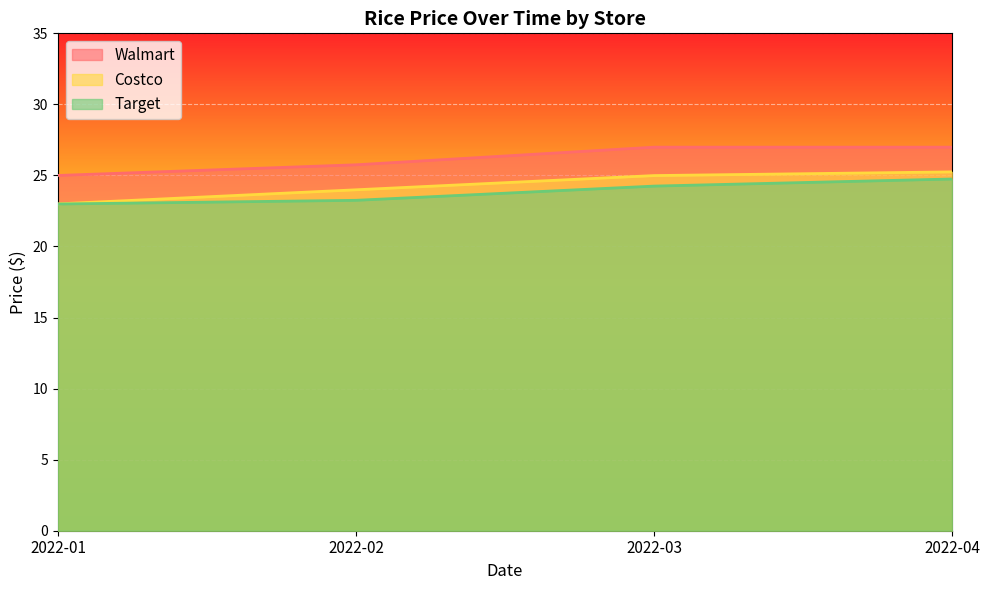

Reading left to right, transcribe all the data shown in this chart.

Walmart: 25.0	25.8	27.0	27.0
Costco: 23.0	24.0	25.0	25.2
Target: 23.0	23.2	24.2	24.8